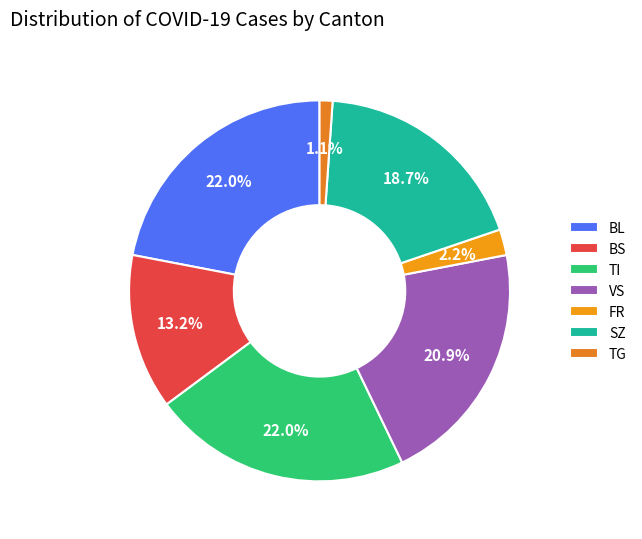

Does SZ represent more than half of the total?

No